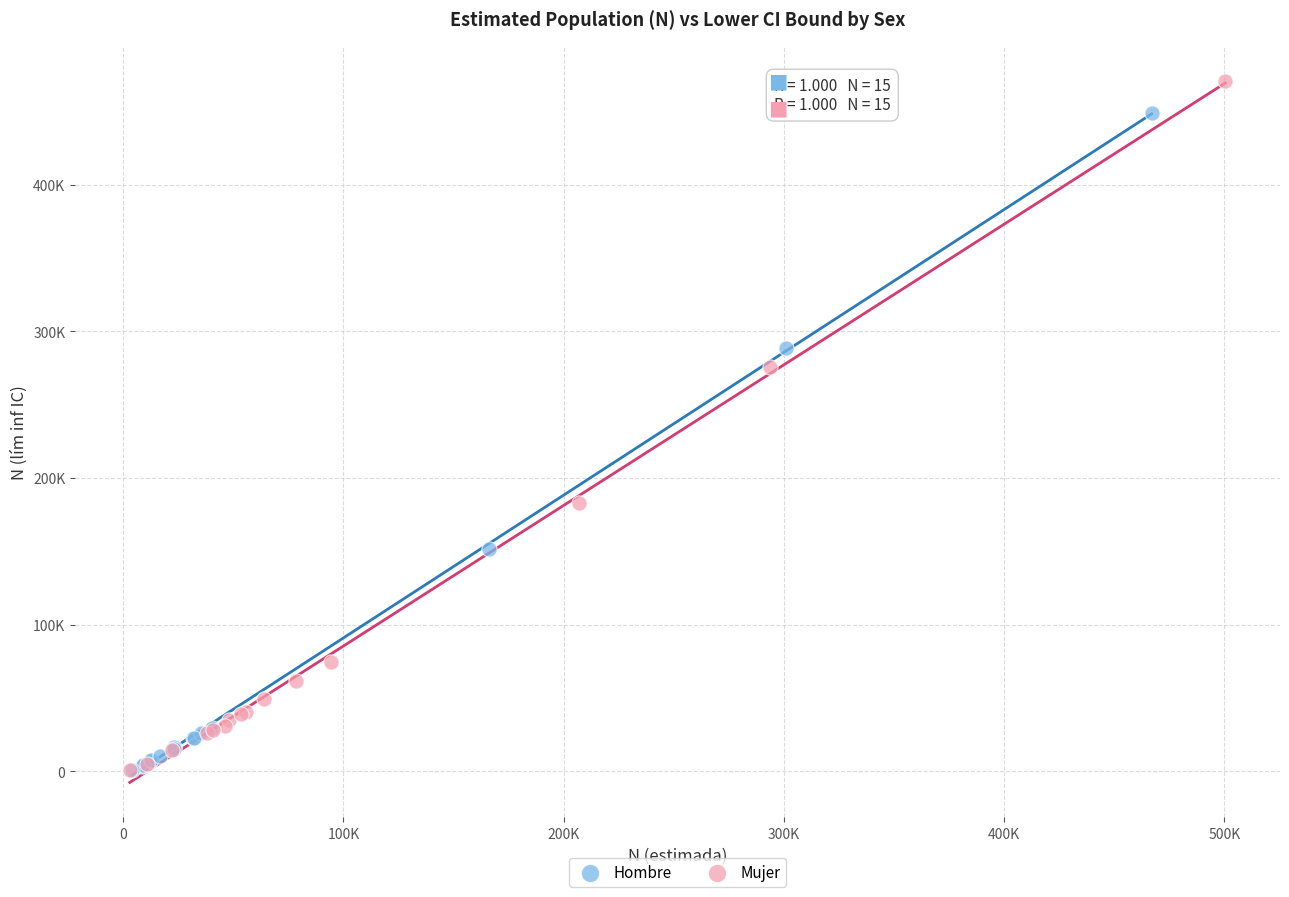

What are all the series names shown in the legend?

Hombre, Mujer